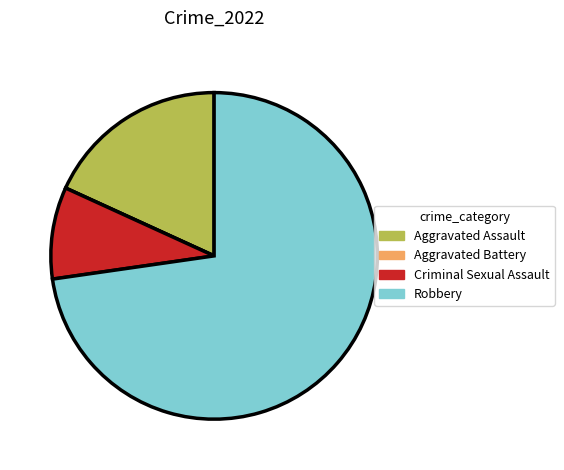

Which category has the biggest portion of the pie?

Robbery